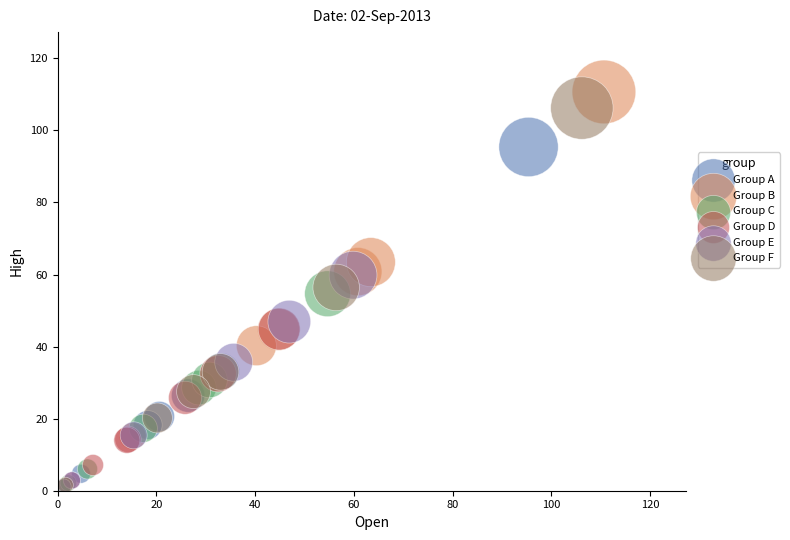

What are all the series names shown in the legend?

Group A, Group B, Group C, Group D, Group E, Group F